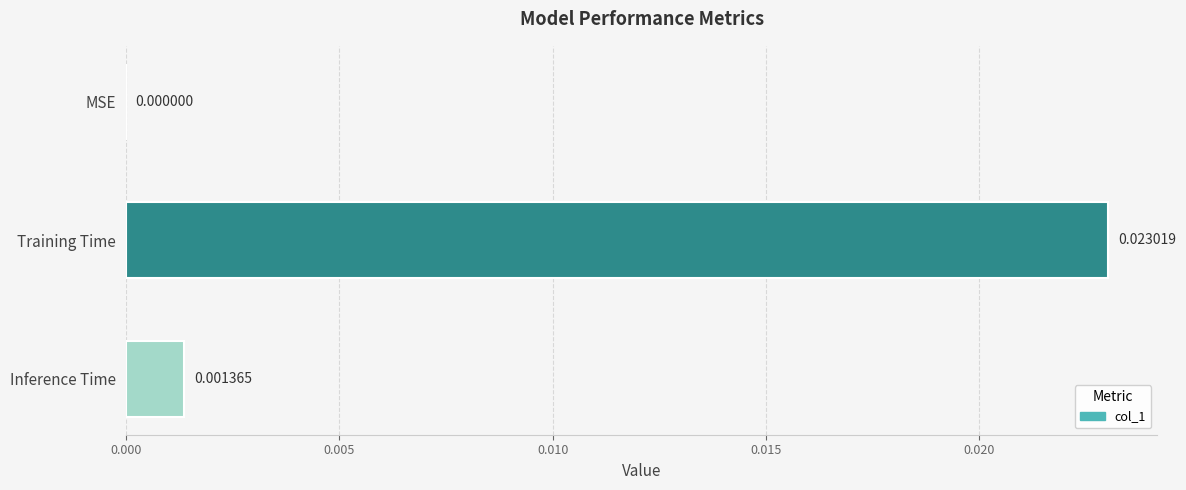

Which label corresponds to the largest value in the chart?

Training Time